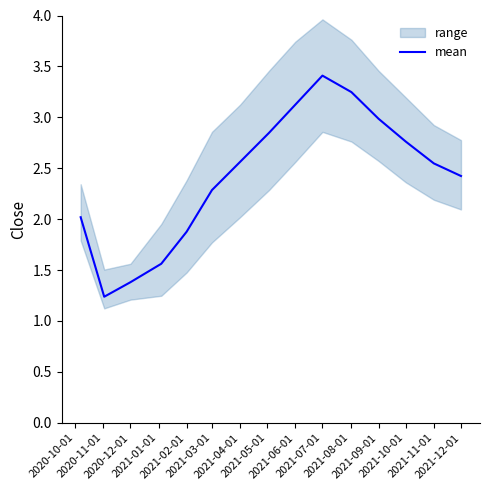

Rank the categories by value from lowest to highest.

2020-11-01, 2020-12-01, 2021-01-01, 2021-02-01, 2020-10-01, 2021-03-01, 2021-12-01, 2021-11-01, 2021-04-01, 2021-10-01, 2021-05-01, 2021-09-01, 2021-06-01, 2021-08-01, 2021-07-01